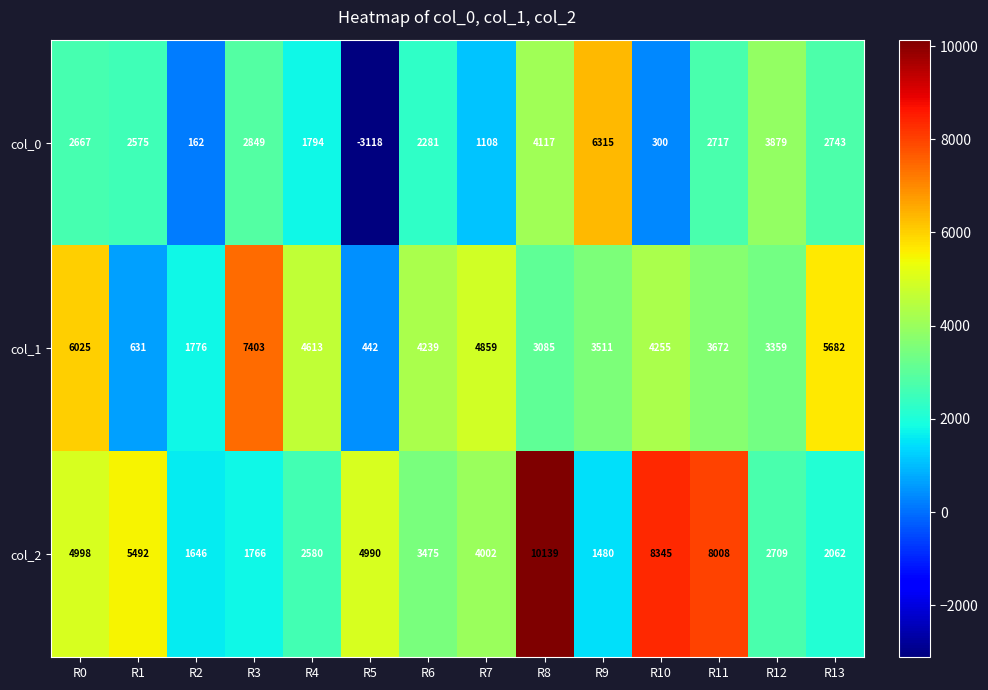

How many values in col_0 are below zero?

1